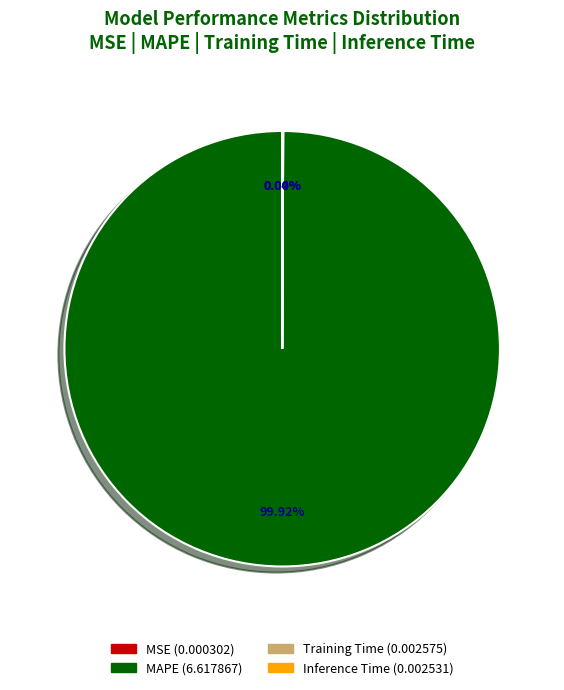

Does any single category account for the majority?

Yes